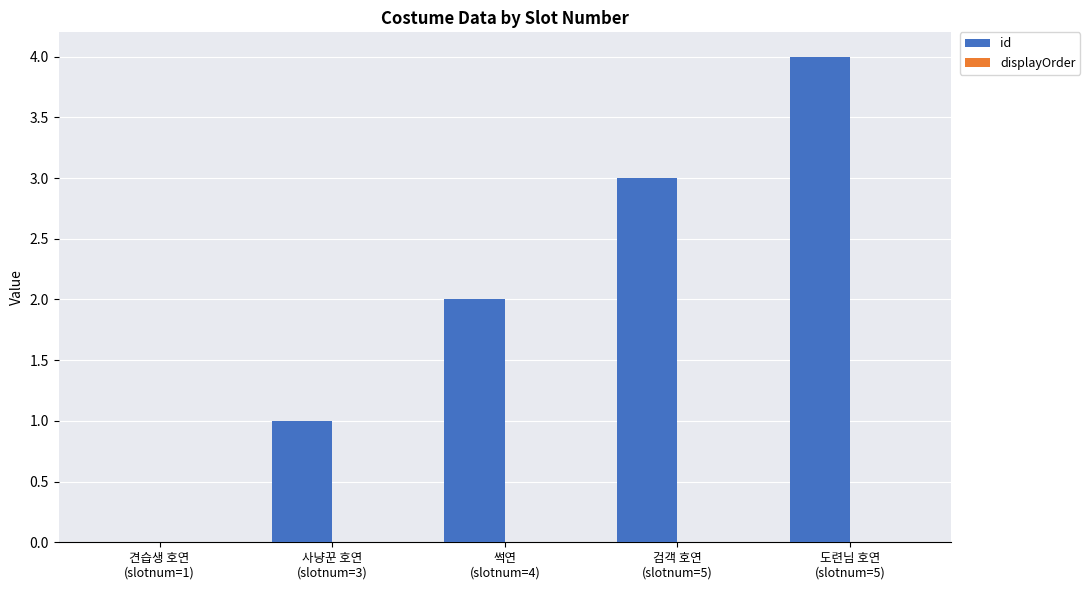

What is the greatest value displayed?

4